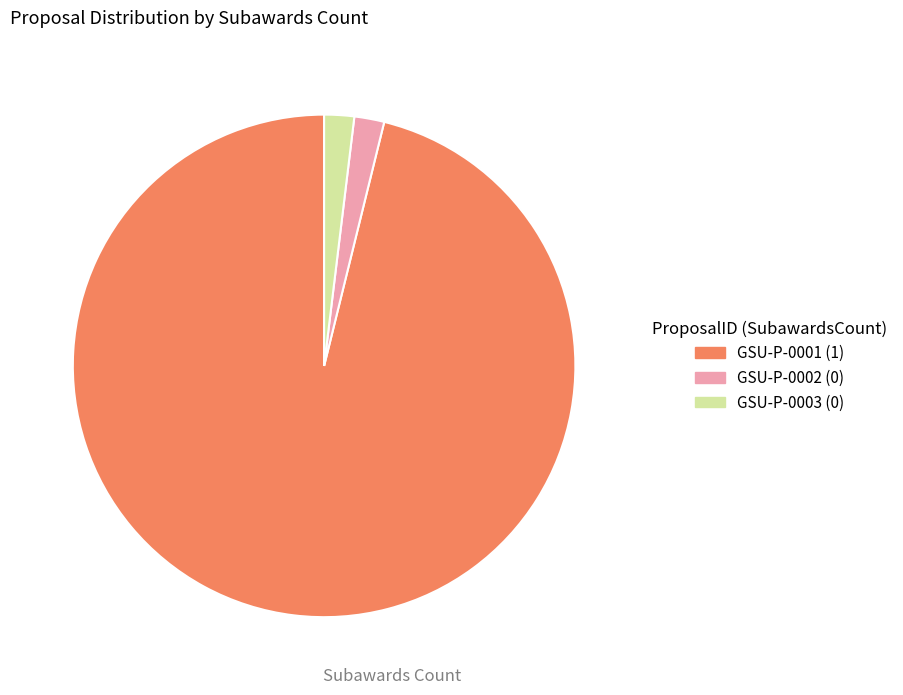

Count the number of slices in the pie.

3